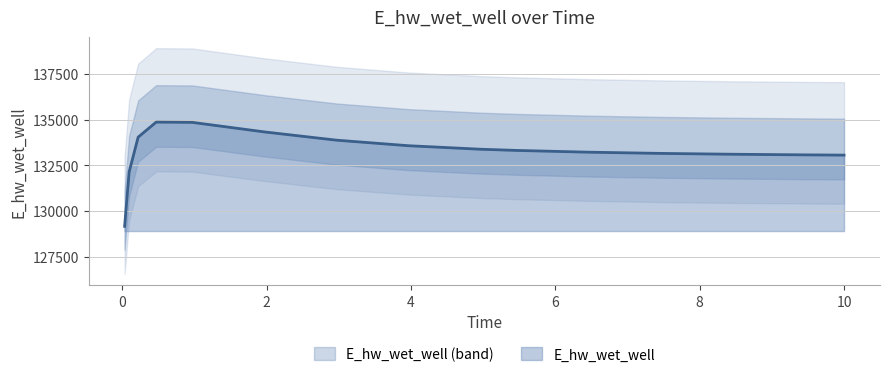

What is the maximum value shown in the chart?

134862.8